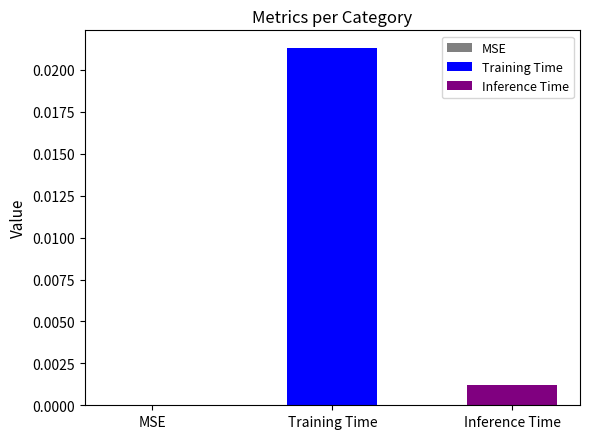

Rank the series by their average value, from highest to lowest.

Training Time, Inference Time